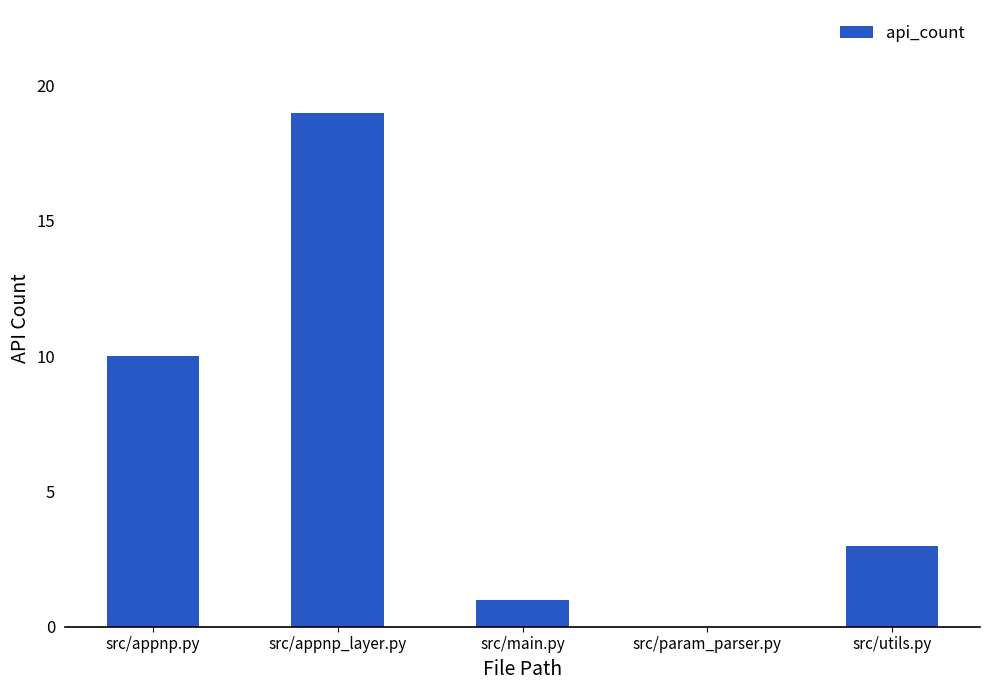

At which label is the value closest to 9?

src/appnp.py